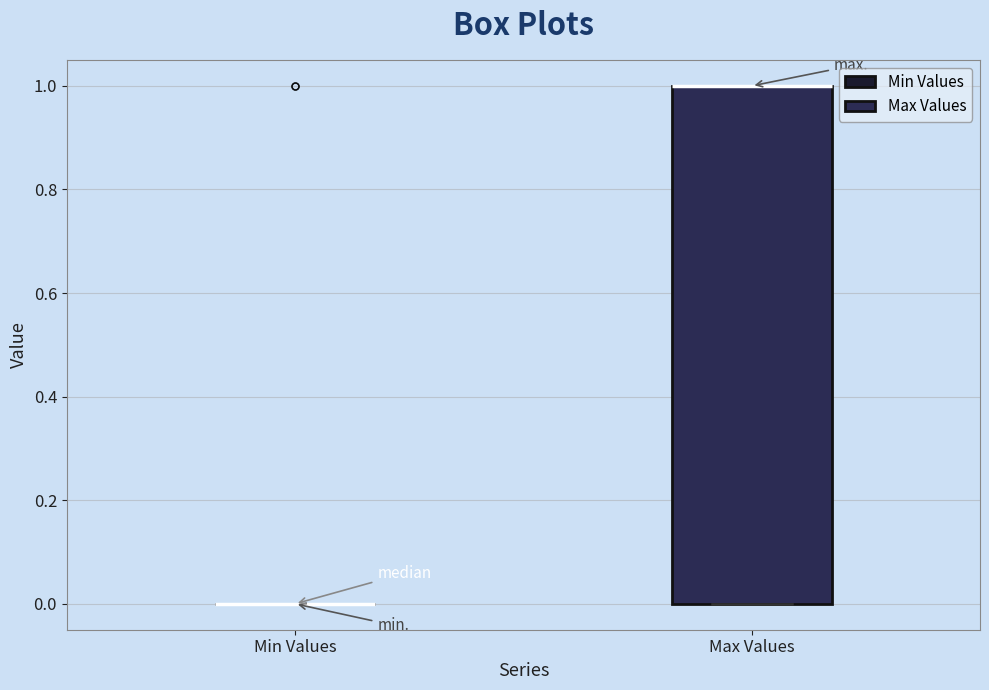

Which box is the tallest, from its lower edge to its upper edge?

Max Values